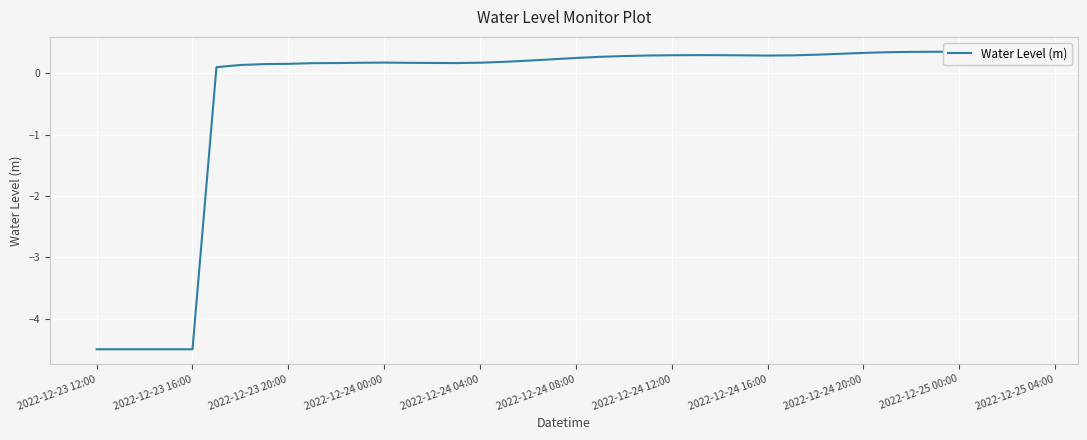

What is the greatest value displayed?

0.4